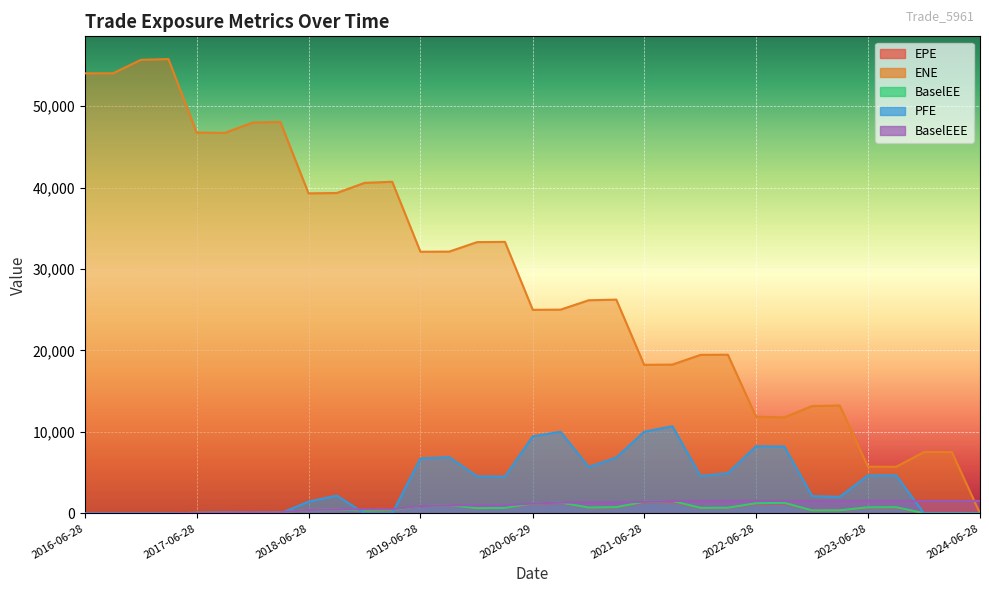

What is the value of the ENE point at the 32nd from the left?

7531.5